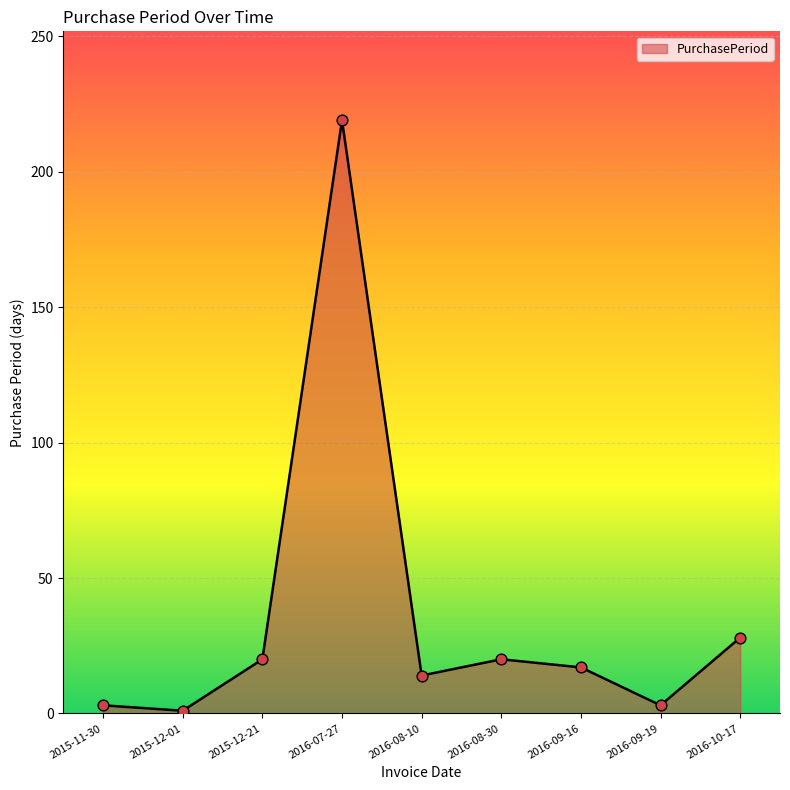

Approximately how many times larger is the value at 2016-07-27 compared to 2016-08-10?

15.6